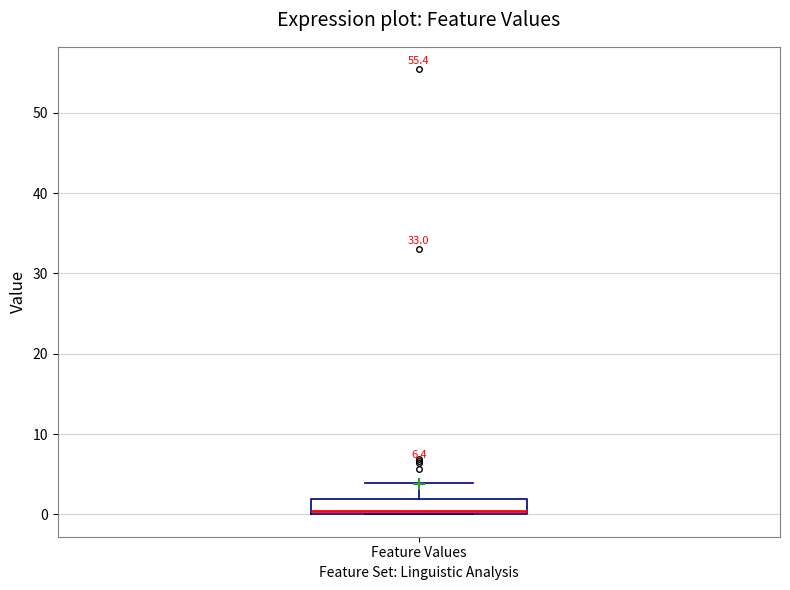

Where is the lower edge of the box for Feature Values on the y-axis? The values are not printed on the chart, so give them approximately, as read against the axis.

0